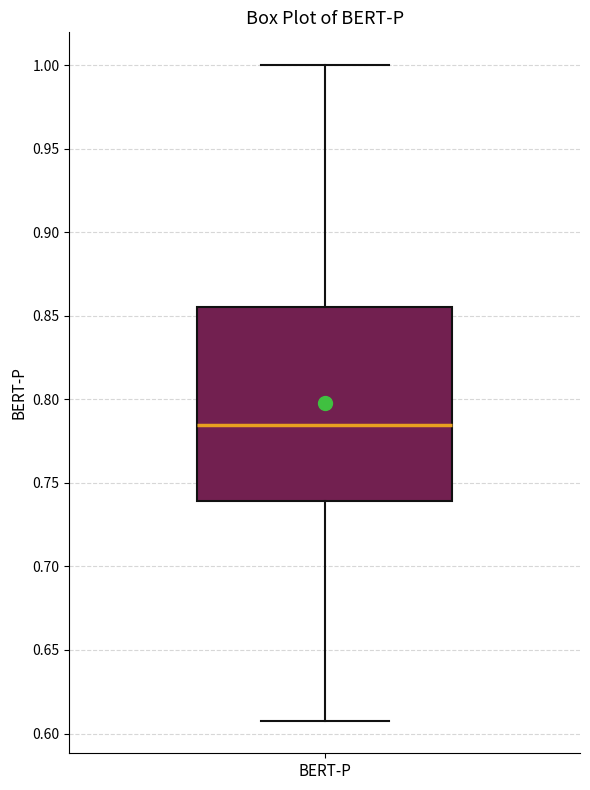

Transcribe this box plot: give where the median line is, the range the box spans, and where the two whiskers end, as read against the y-axis. The values are not printed on the chart, so give them approximately, as read against the axis.

median 0.785, box 0.740 to 0.855, whiskers 0.610 to 1.000